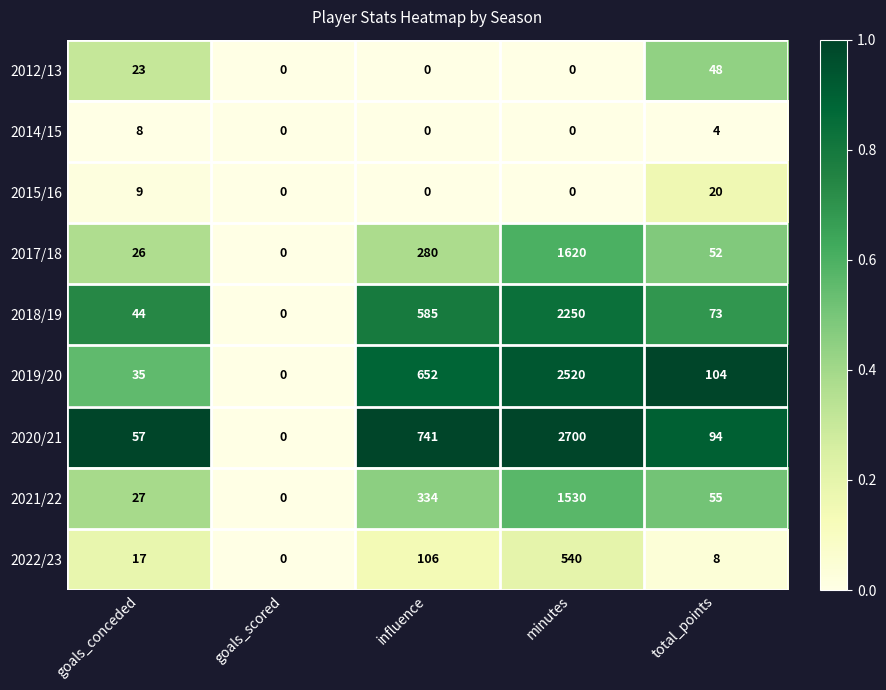

Which series has the largest range (max minus min)?

2020/21